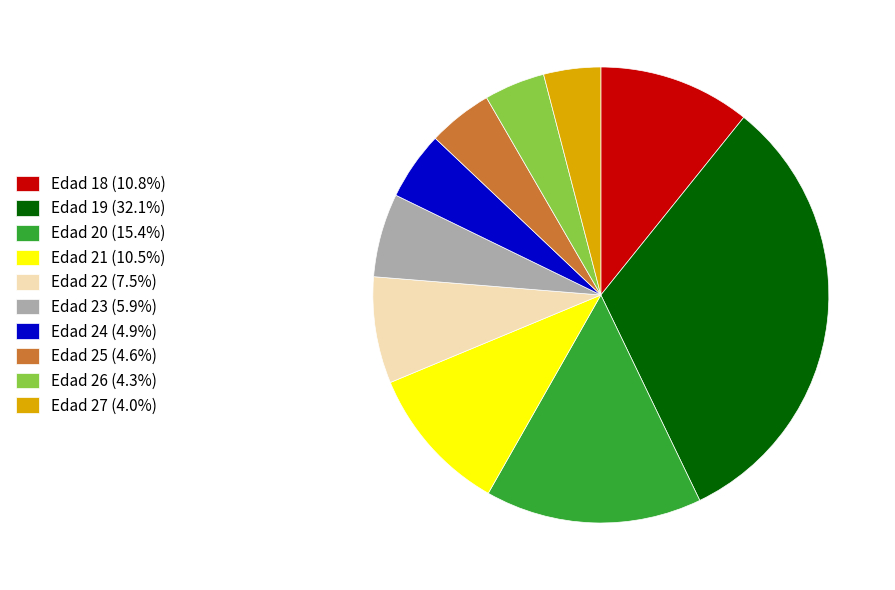

What is the ratio of the value at Edad 25 (4.6%) to the value at Edad 20 (15.4%)?

0.3